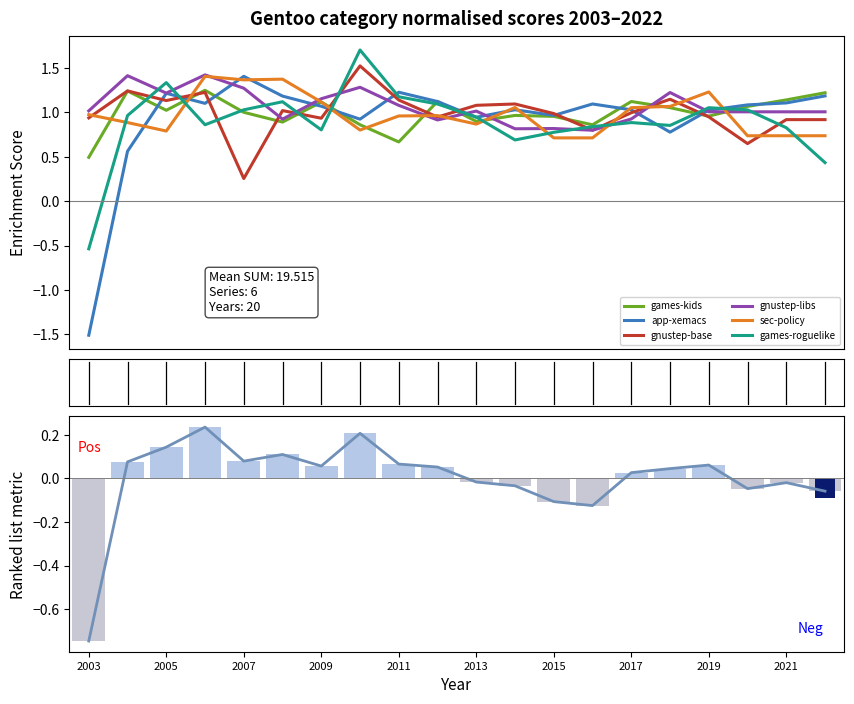

Between 2022 and 2018, which is larger?

2022